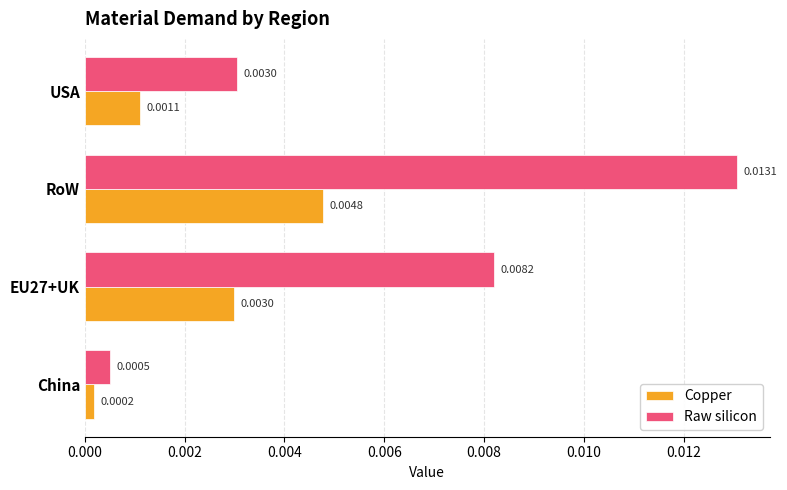

Which series has the largest total across all categories?

Raw silicon